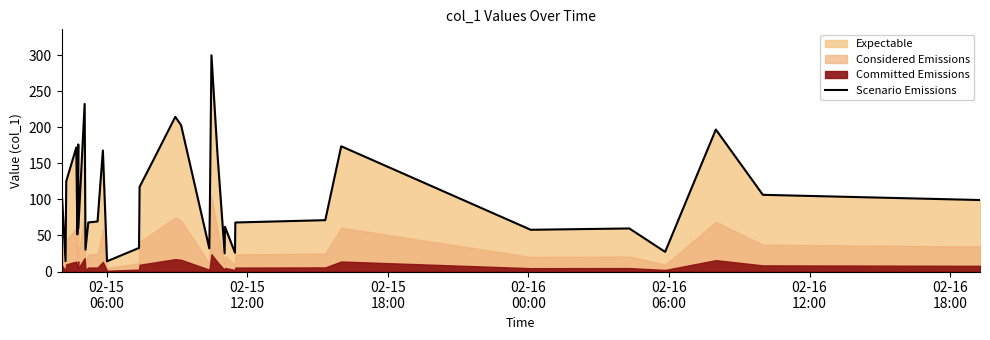

True or false: there are more than 2 points higher than both neighbors.

True